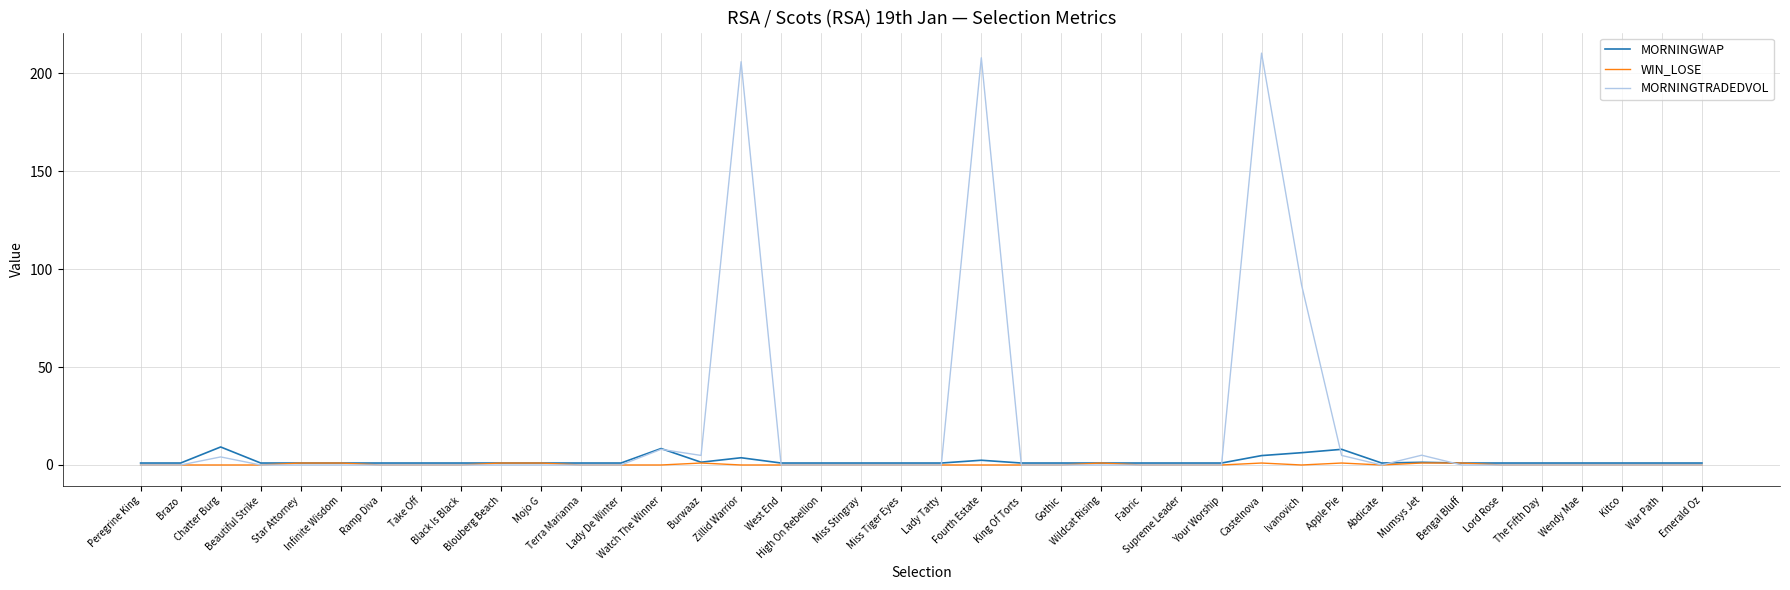

Which series has the largest range (max minus min)?

MORNINGTRADEDVOL